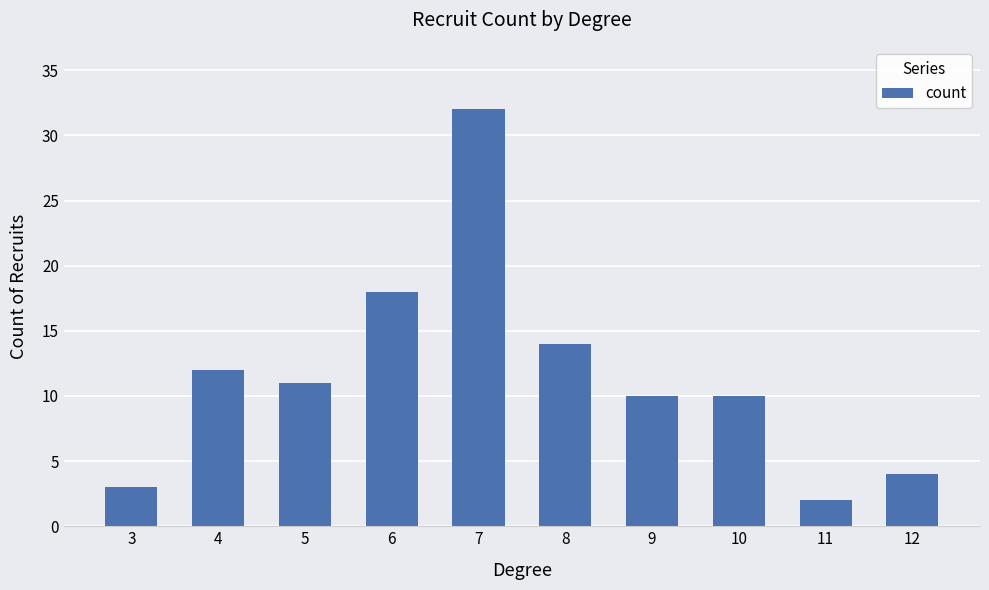

What is the ratio of the value at 5 to the value at 7?

0.3